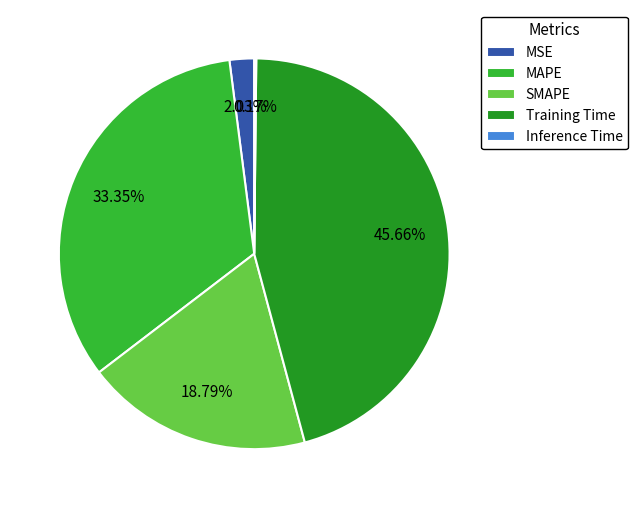

Which has a higher value, MAPE or Training Time?

Training Time